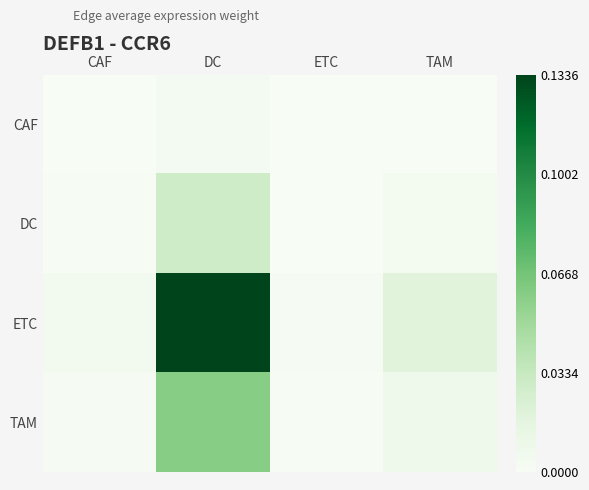

At CAF, list the series in order from largest to smallest.

ETC, TAM, DC, CAF